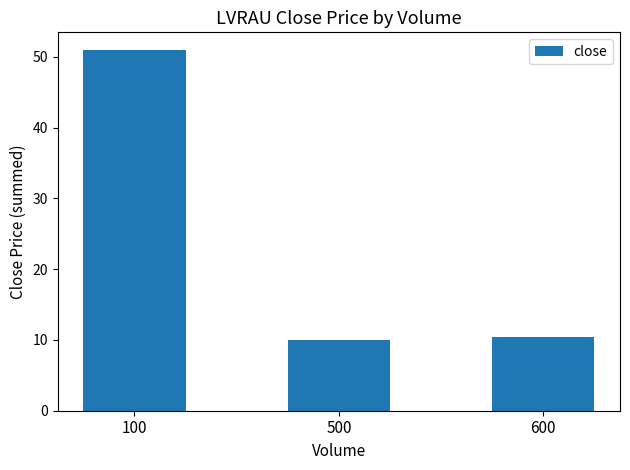

At which label is the value closest to 30?

600